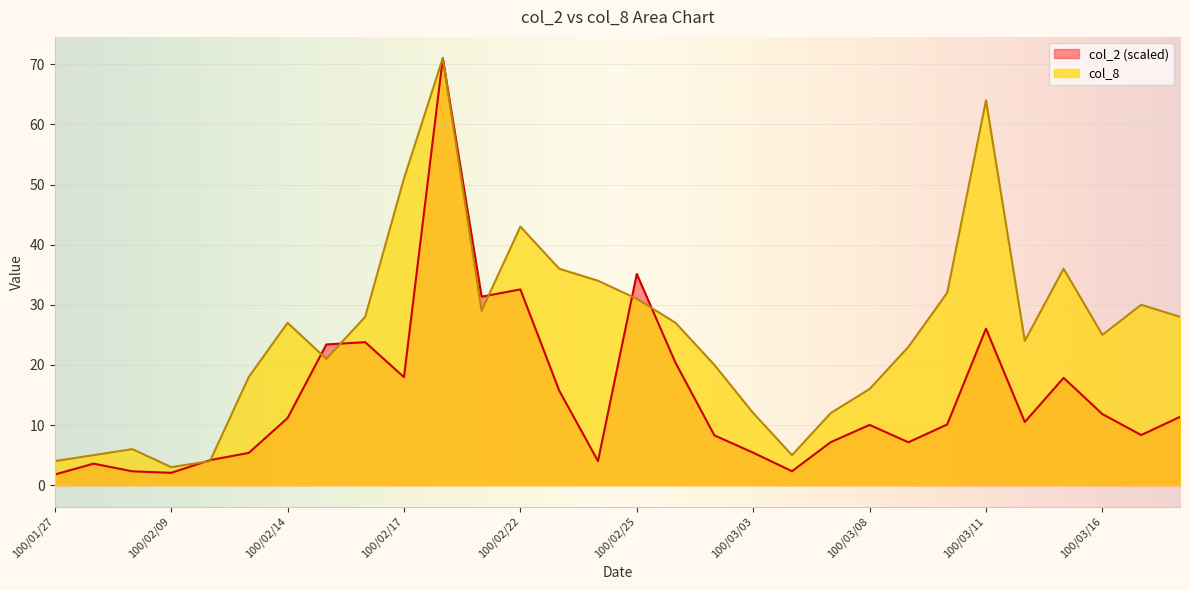

What is the total value across all series at 100/03/11?

90.0